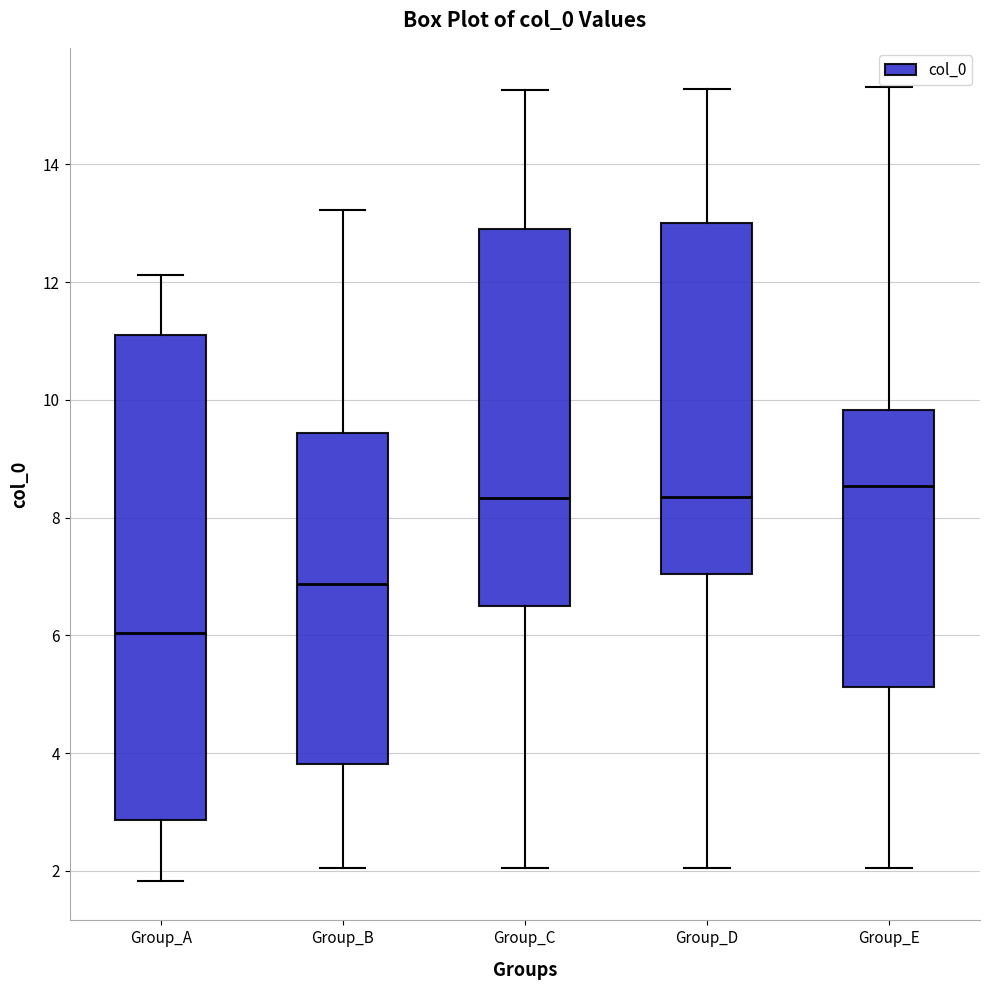

Reading left to right, read every box against the y-axis: the position of its median line, the range the box covers, and the ends of its whiskers. The values are not printed on the chart, so give them approximately, as read against the axis.

Group_A: median 6.0, box 2.8 to 11.2, whiskers 1.8 to 12.2
Group_B: median 6.8, box 3.8 to 9.4, whiskers 2.0 to 13.2
Group_C: median 8.4, box 6.4 to 12.8, whiskers 2.0 to 15.2
Group_D: median 8.4, box 7.0 to 13.0, whiskers 2.0 to 15.2
Group_E: median 8.6, box 5.2 to 9.8, whiskers 2.0 to 15.4